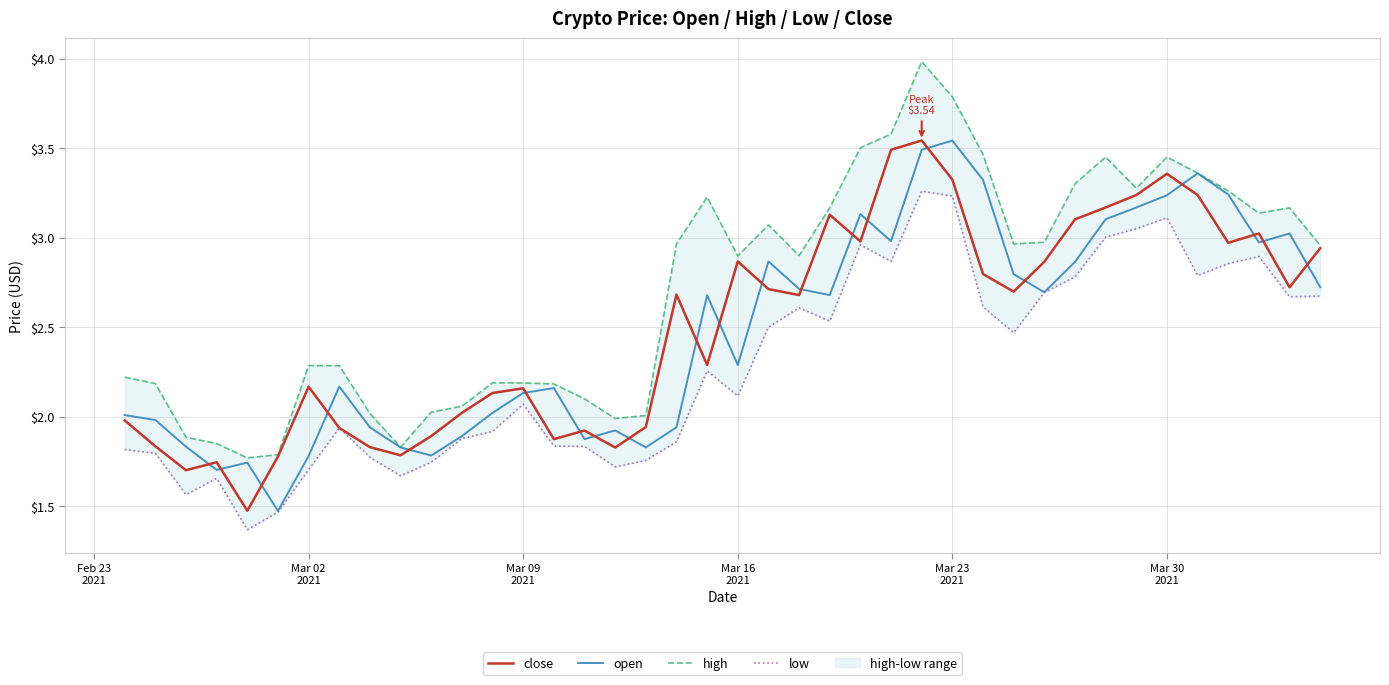

Which series has the largest range (max minus min)?

high